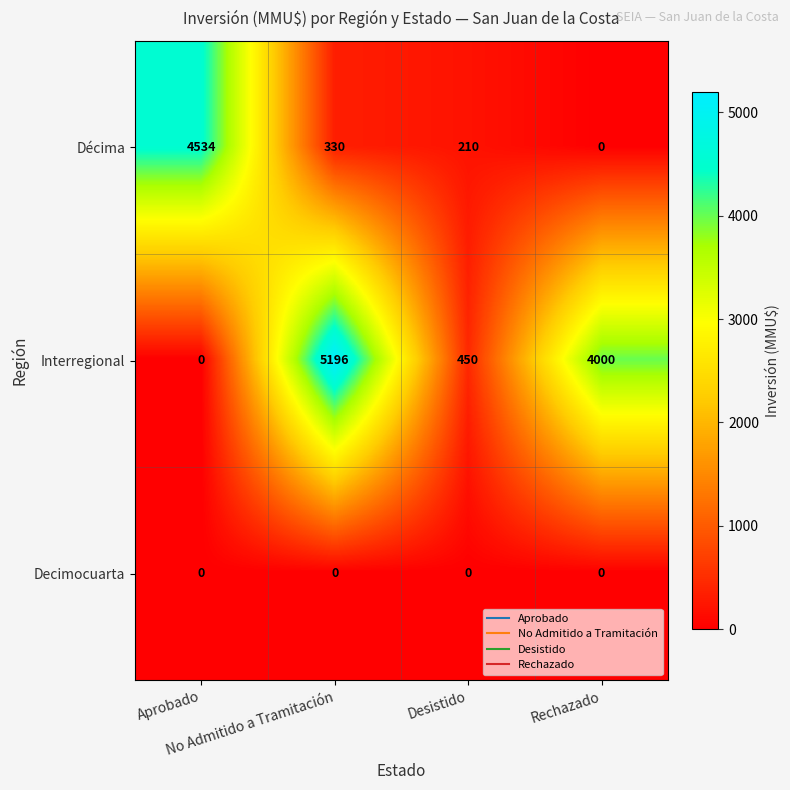

List the series in order of their overall mean, lowest first.

Decimocuarta, Décima, Interregional